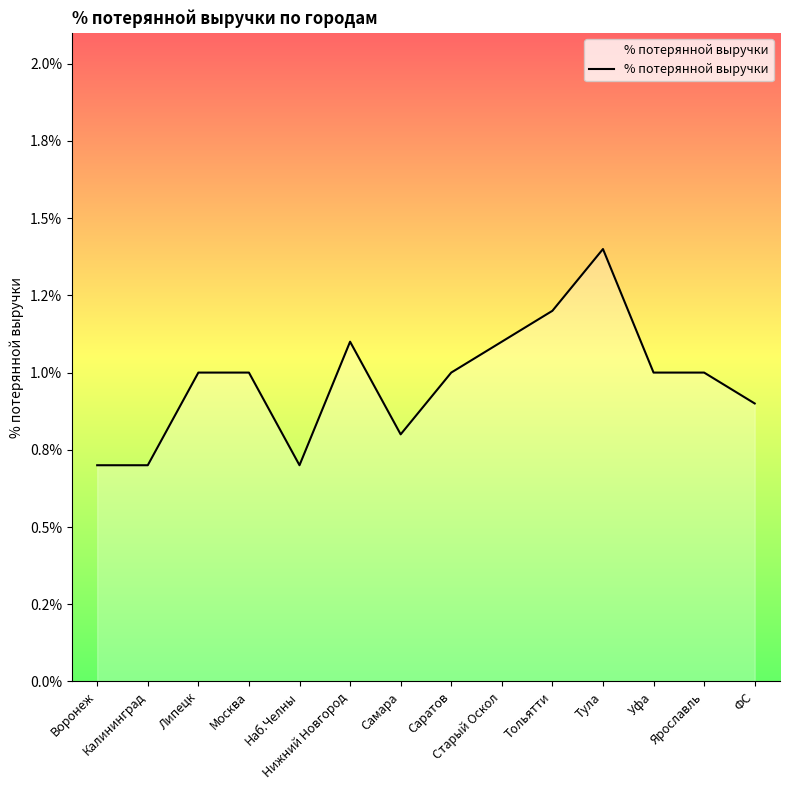

How many points are higher than both their immediate neighbors (excluding endpoints)?

2